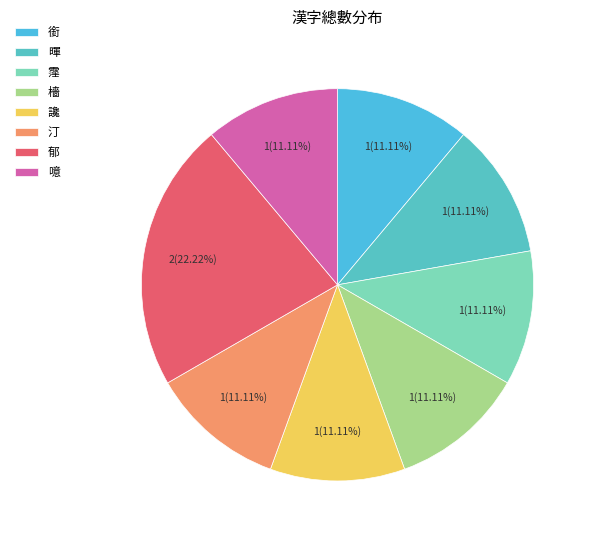

Rank the categories by value from lowest to highest.

銜, 暉, 霪, 檣, 讒, 汀, 噫, 郁